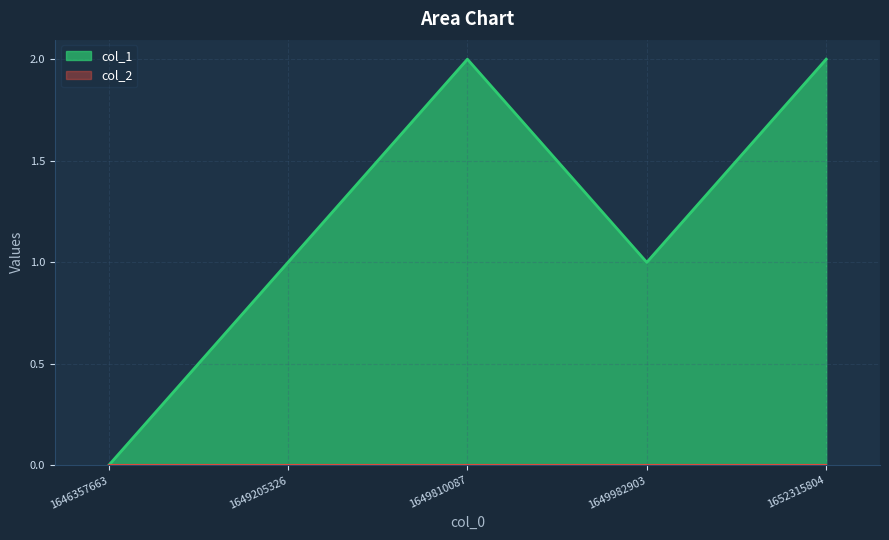

Reading right to left, transcribe all the data shown in this chart.

2	1	2	1	0